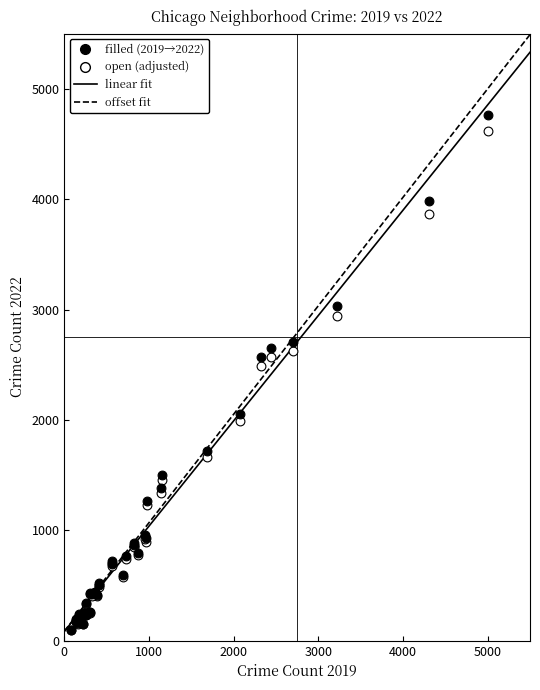

Across all series, what Y value is closest to 2429?

2489.0